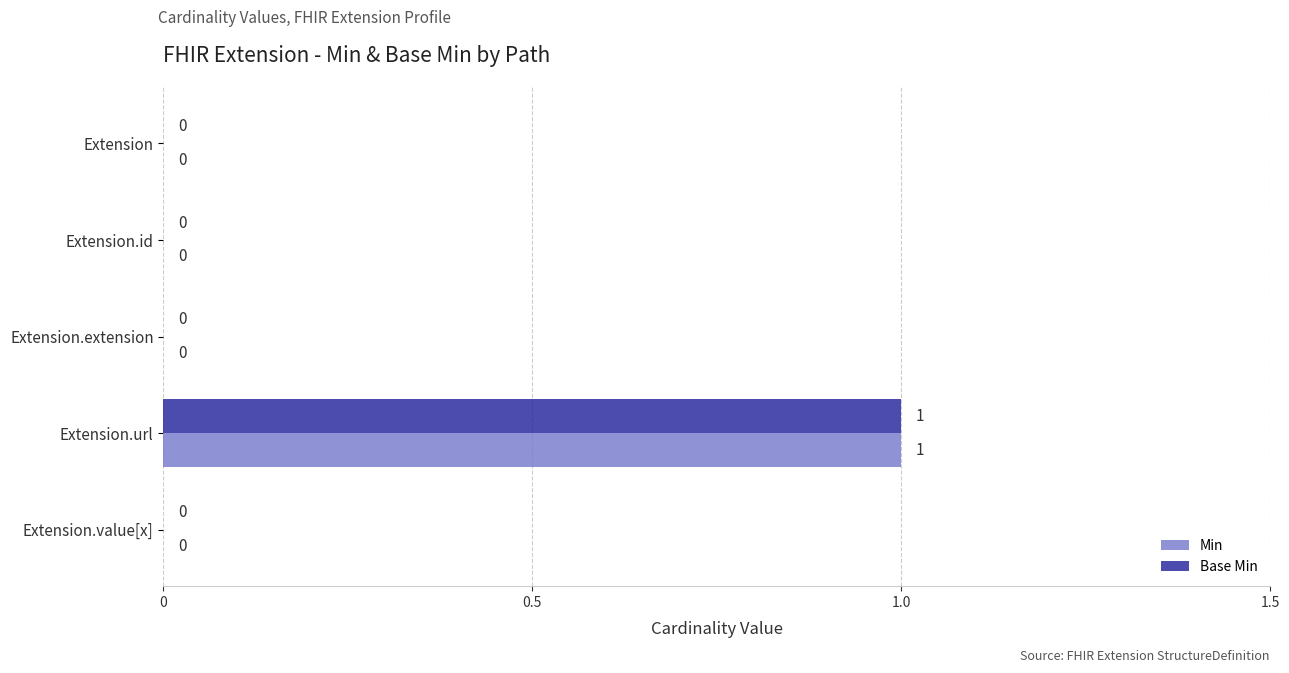

How many Min values are between 0 and 1?

5